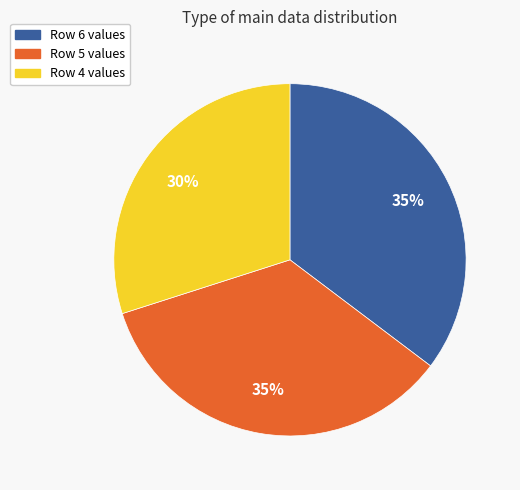

Does any single category account for the majority?

No